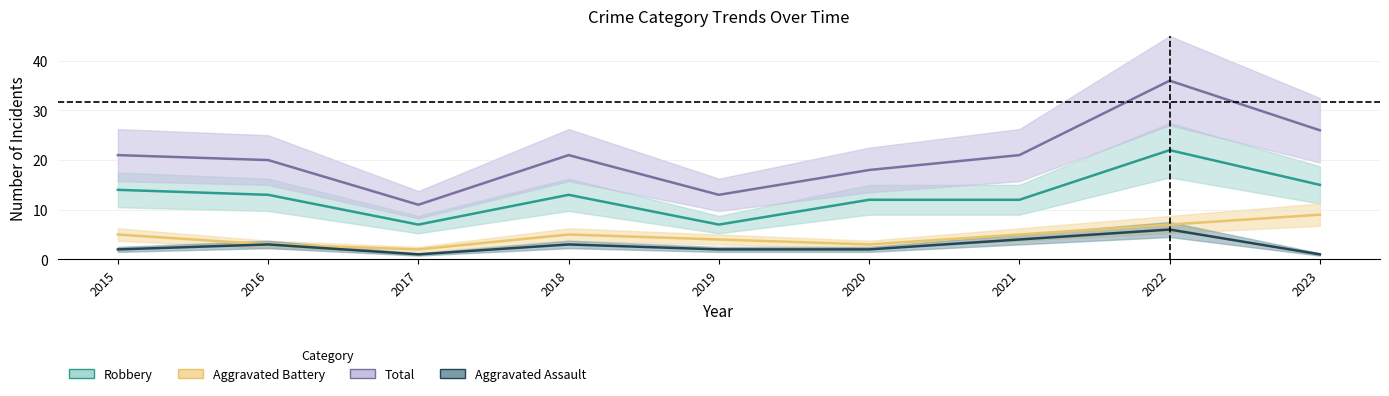

How many categories are shown in the chart?

9